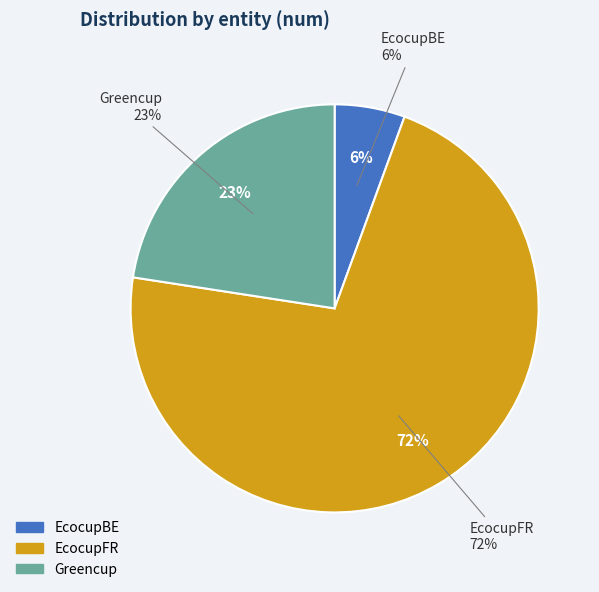

The Greencup slice represents 31% of the pie. True or false?

False